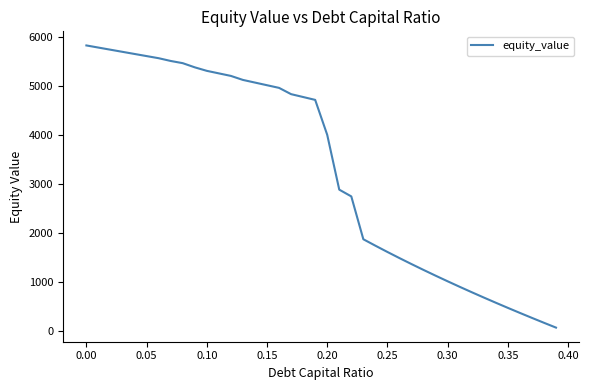

What is the difference between the maximum and minimum values?

5754.9